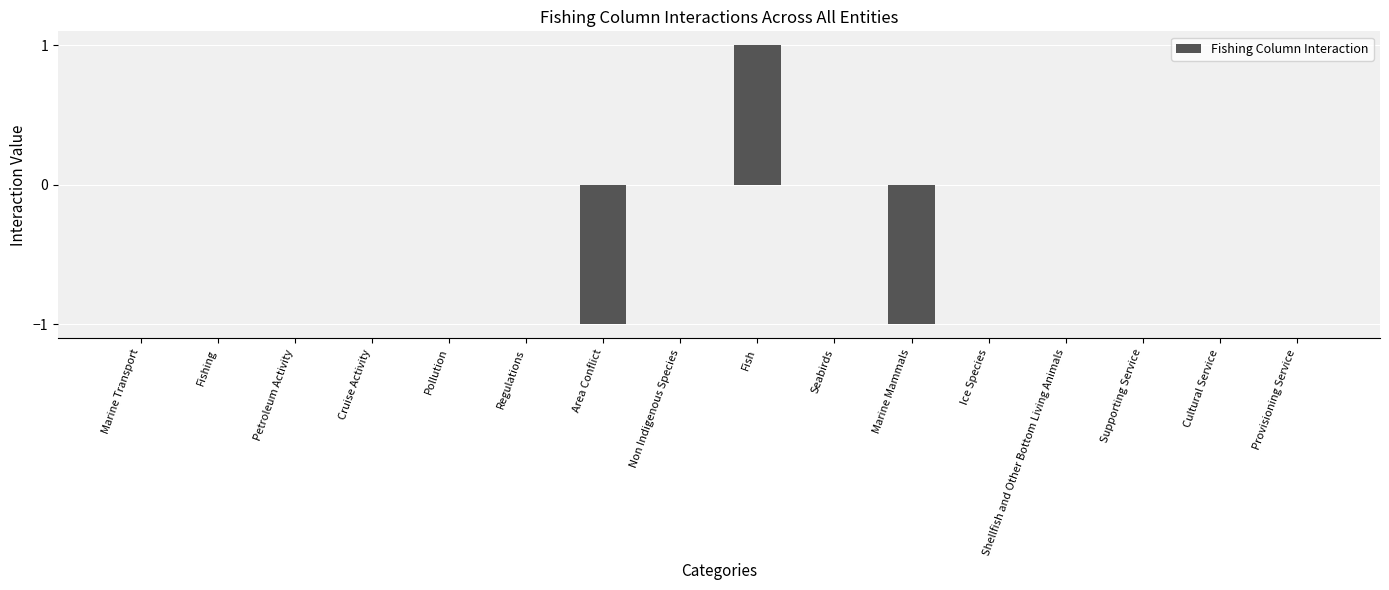

At which category does the chart reach its peak across all series?

Fish